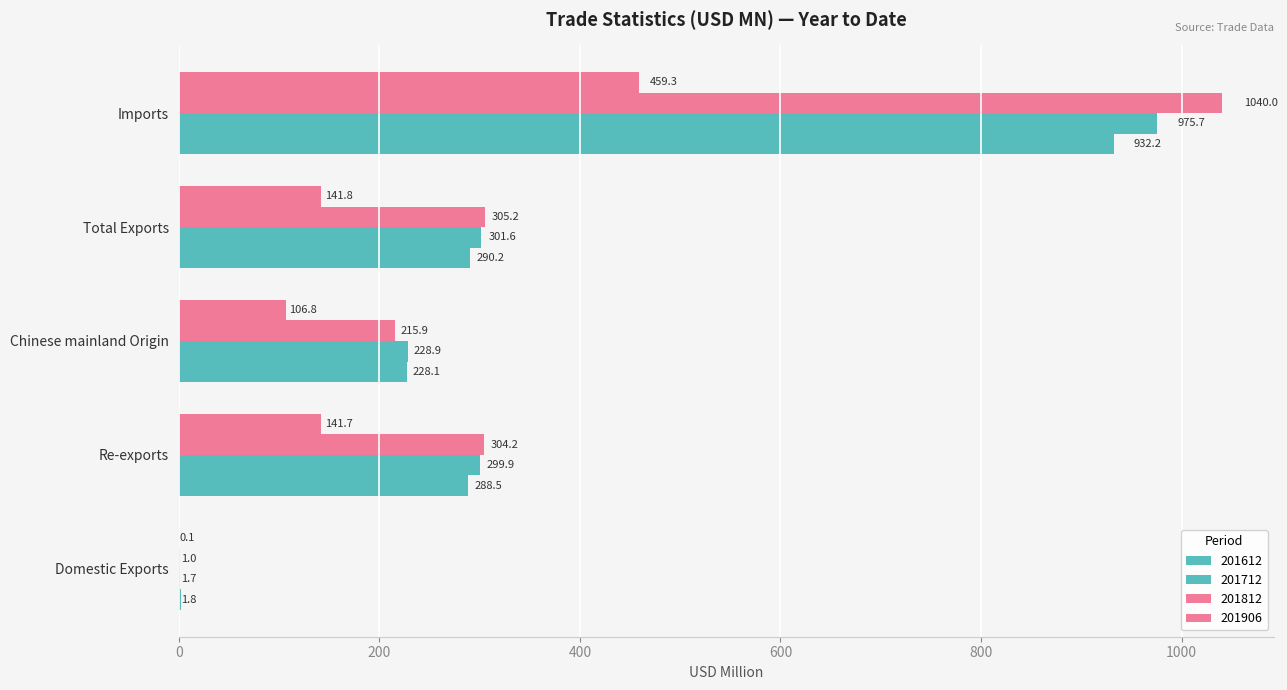

Rank the categories by 201712 value from highest to lowest.

Imports, Total Exports, Re-exports, Chinese mainland Origin, Domestic Exports